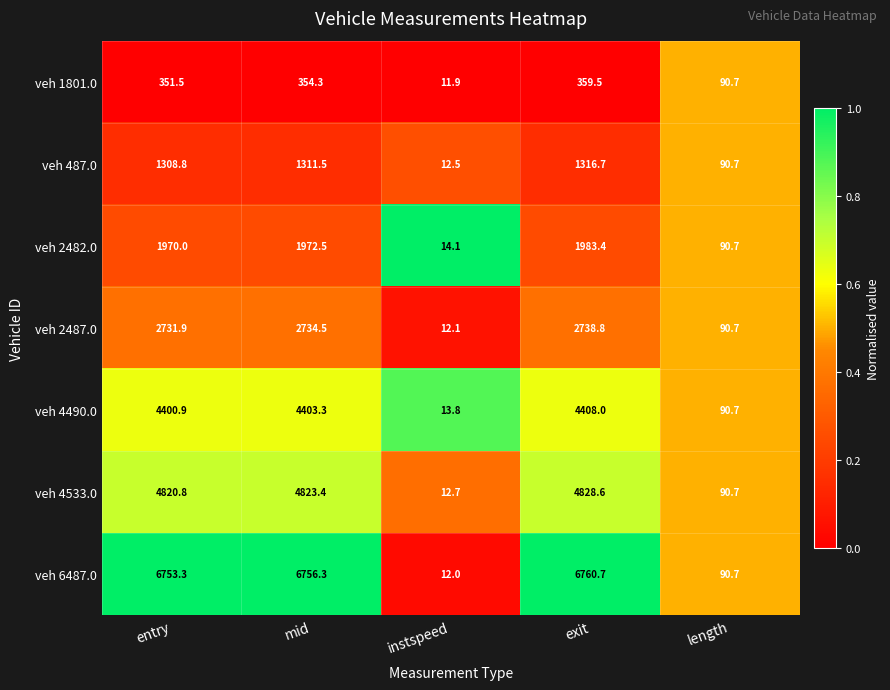

The veh 4533.0 series shows 7749.9 at exit. True or false?

False